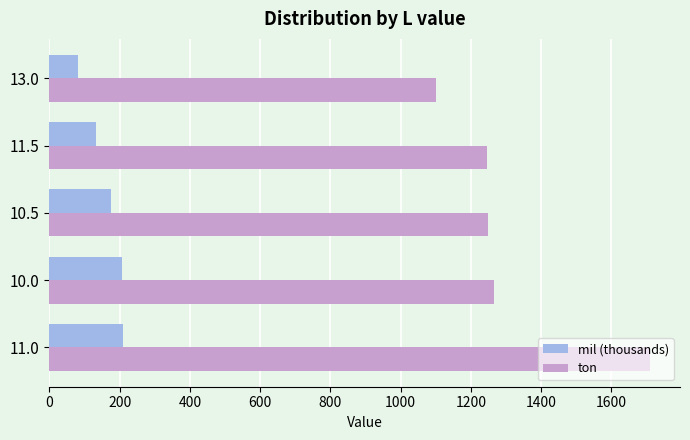

Which series has the largest range (max minus min)?

ton